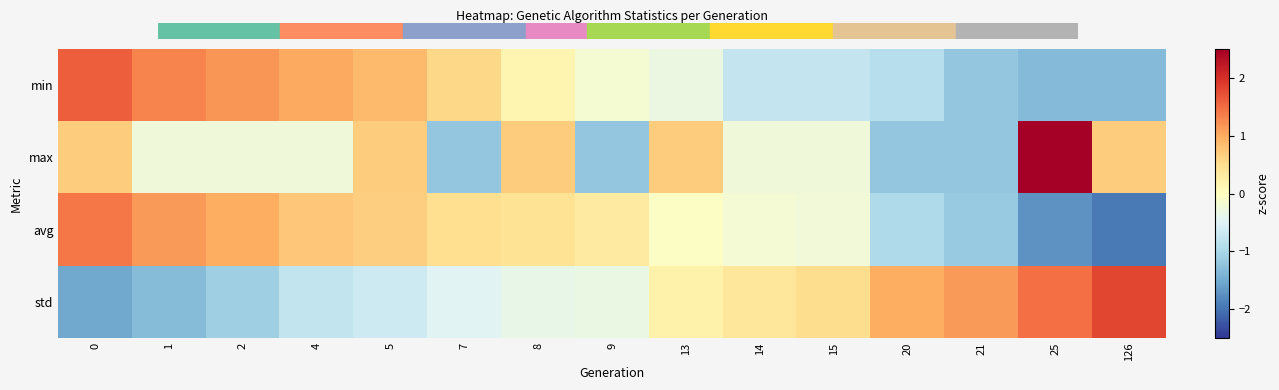

Which has a higher value, 13 or 126?

13